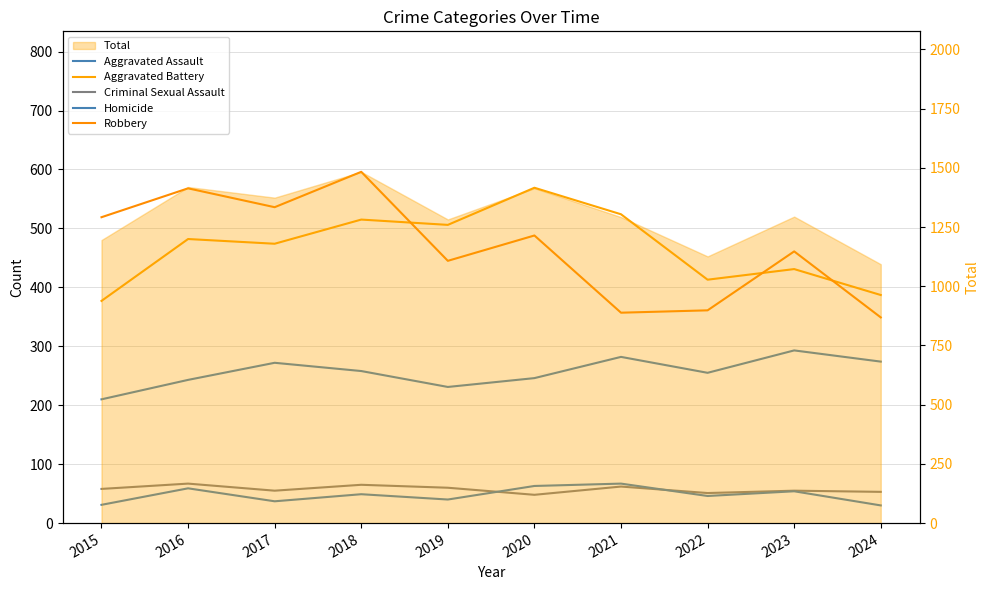

The value of Aggravated Battery at 2024 is 387. True or false?

True